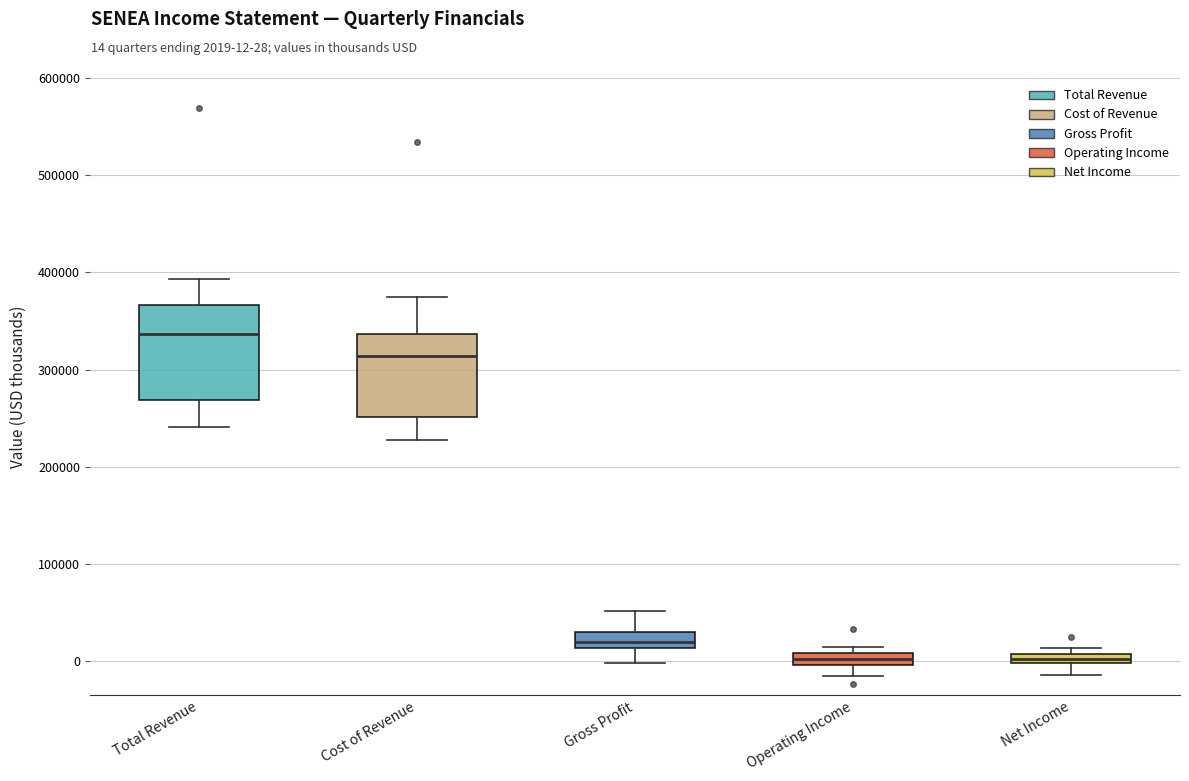

Which box's median line is the highest?

Total Revenue